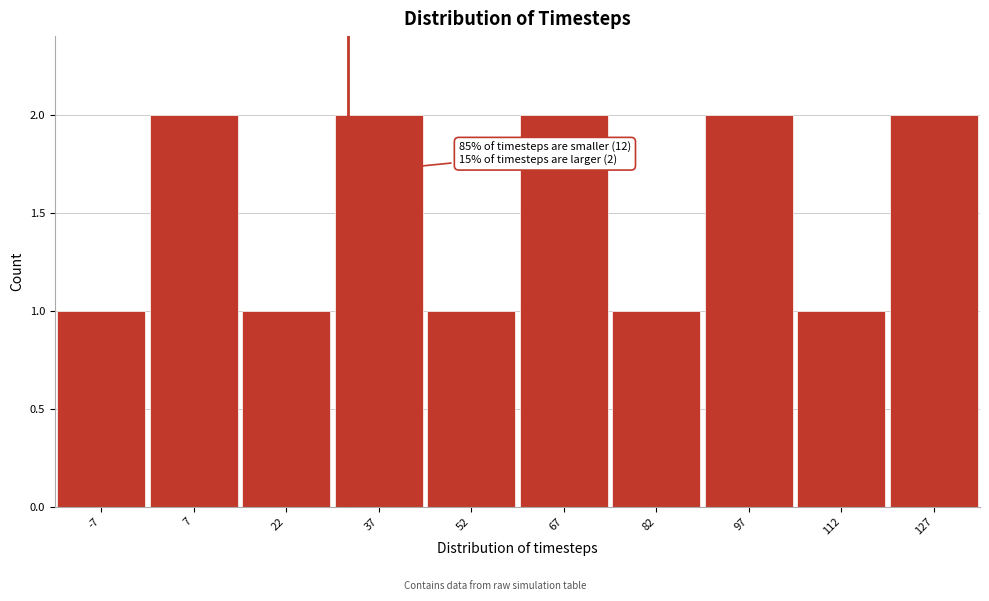

Reading right to left, list all the values displayed in this chart.

127=2	112=1	97=2	82=1	67=2	52=1	37=2	22=1	7=2	-7=1